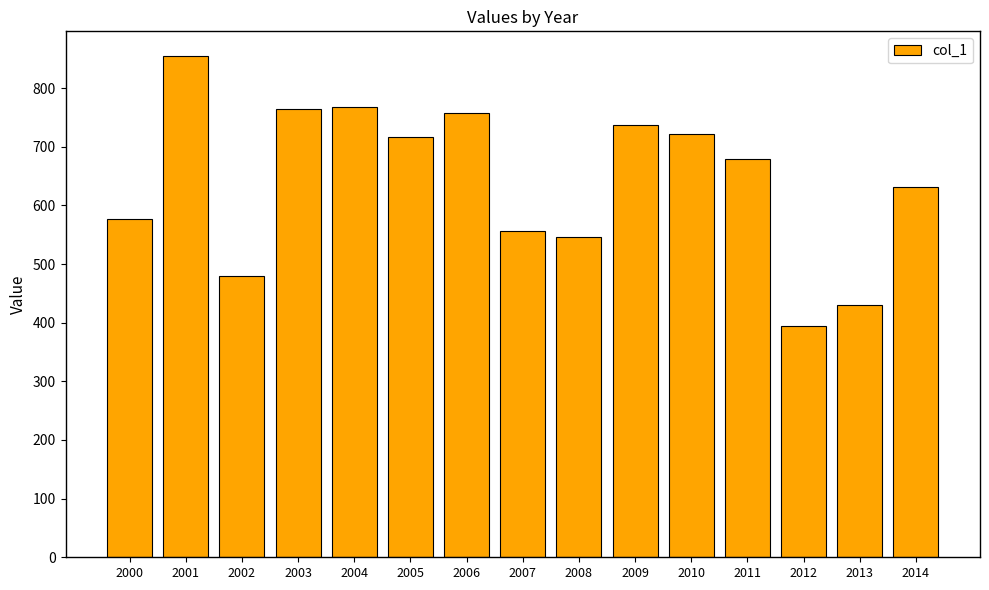

Does the chart contain stacked bars?

No